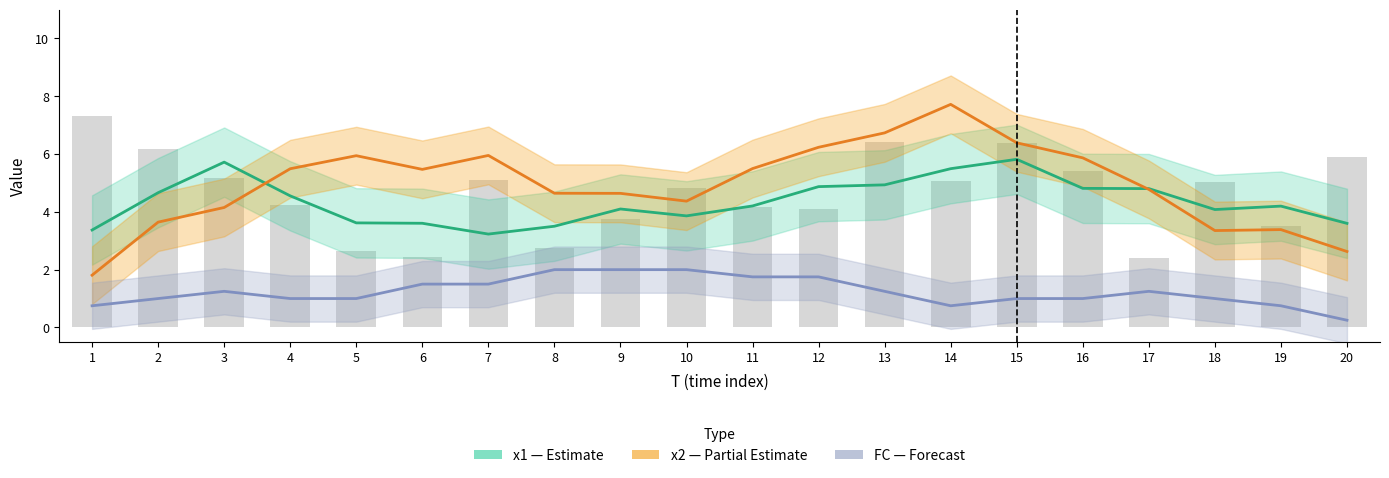

Rank the series by their average value, from lowest to highest.

FC (Forecast), x1 (Estimate), x2 (Partial)